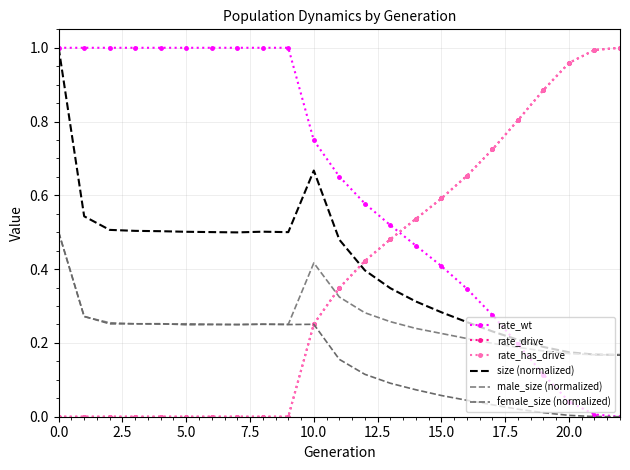

What is the greatest value displayed?

1.0